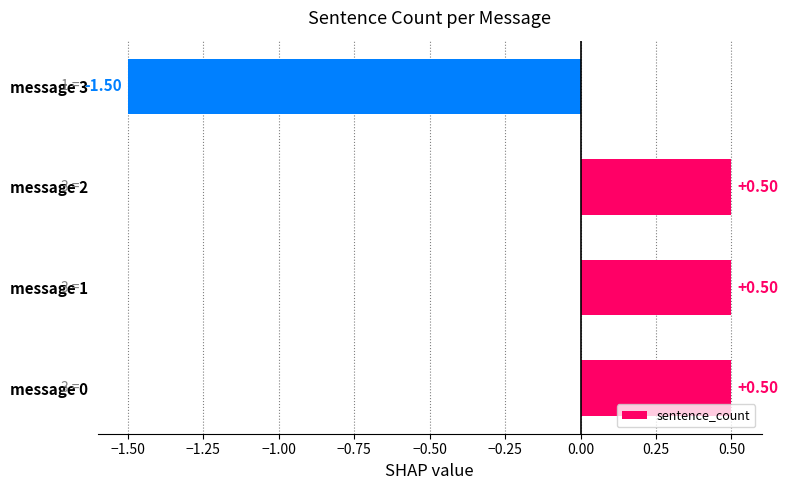

Which has a higher value, message 1 or message 3?

message 1